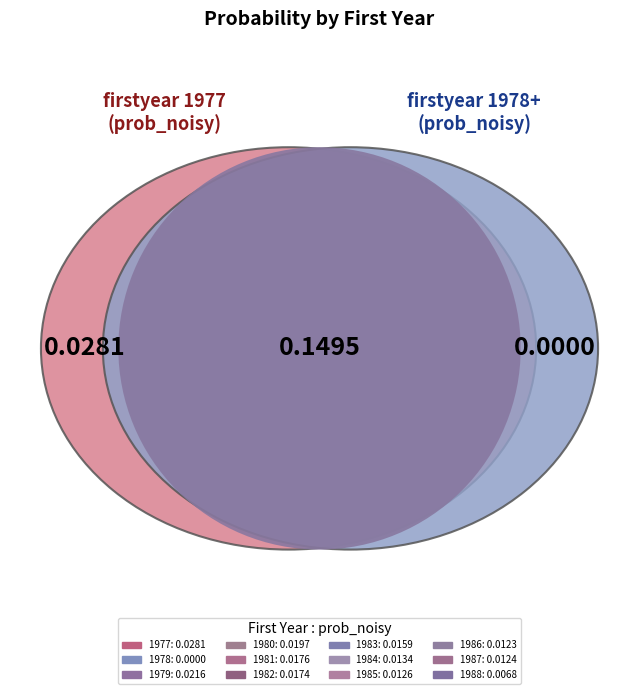

To the nearest percent, what is the combined percentage of 1985 and 1987?

14%